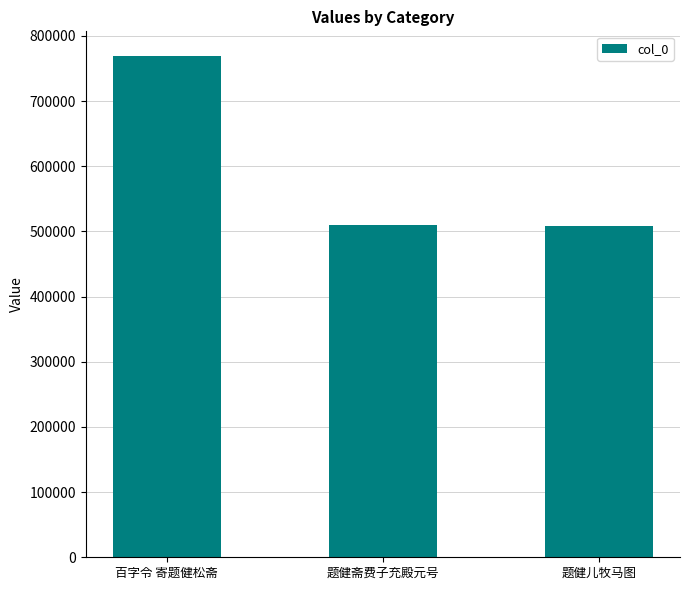

What is the ratio of the value at 百字令 寄题健松斋 to the value at 题健儿牧马图?

1.5